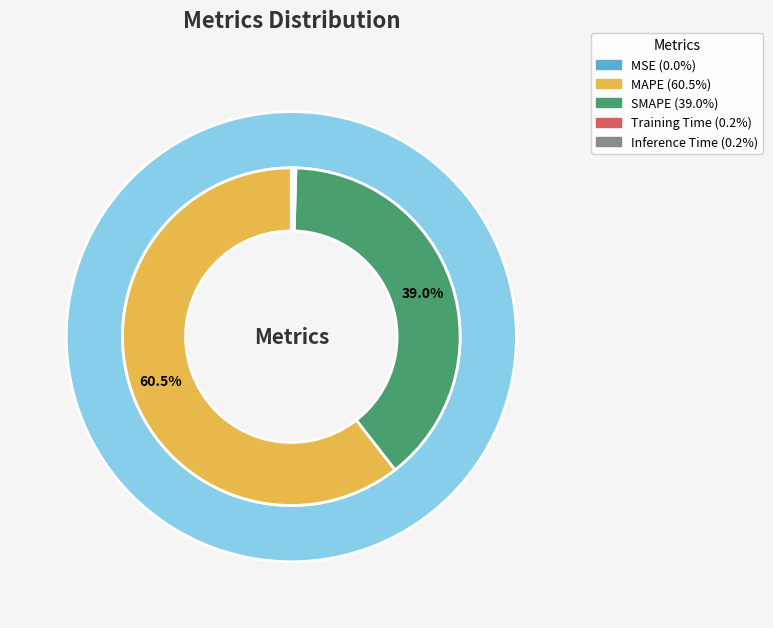

What is the change in value from MAPE to Inference Time?

-109.8